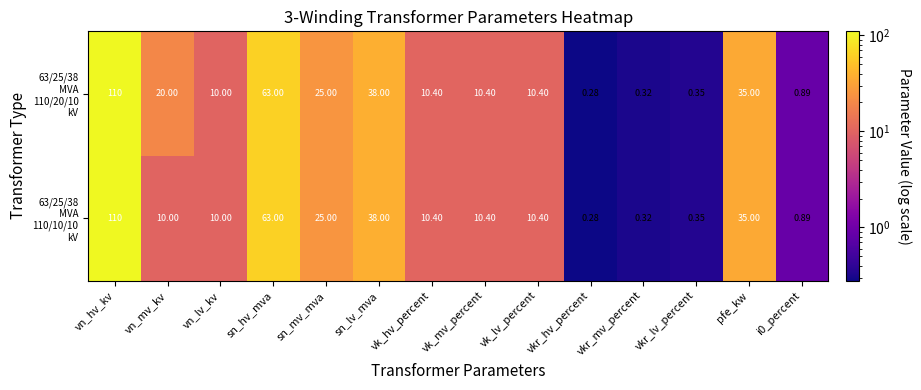

At which category is the sum across all series the highest?

vn_hv_kv